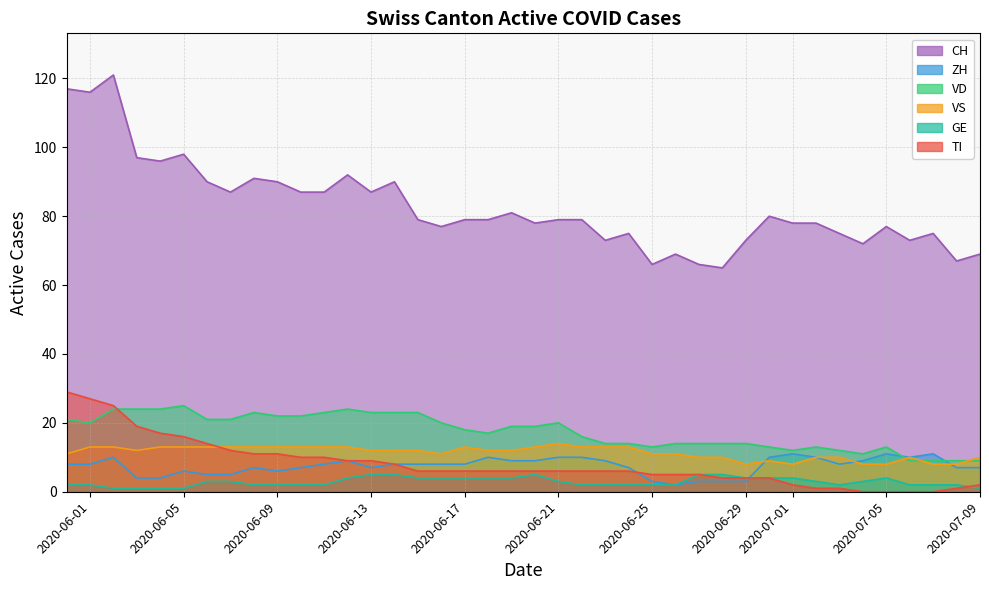

True or false: CH and VS intersect in this chart.

False